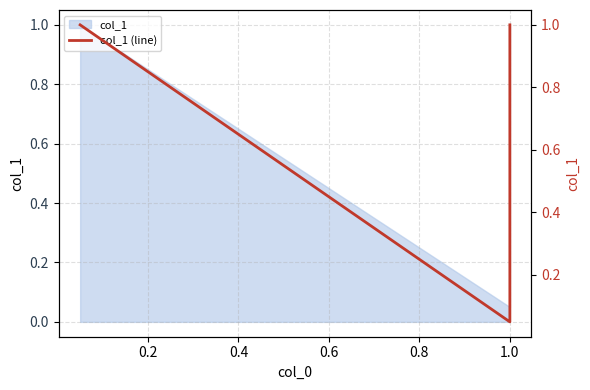

Between 0.4 and 0.0, which is larger?

0.4